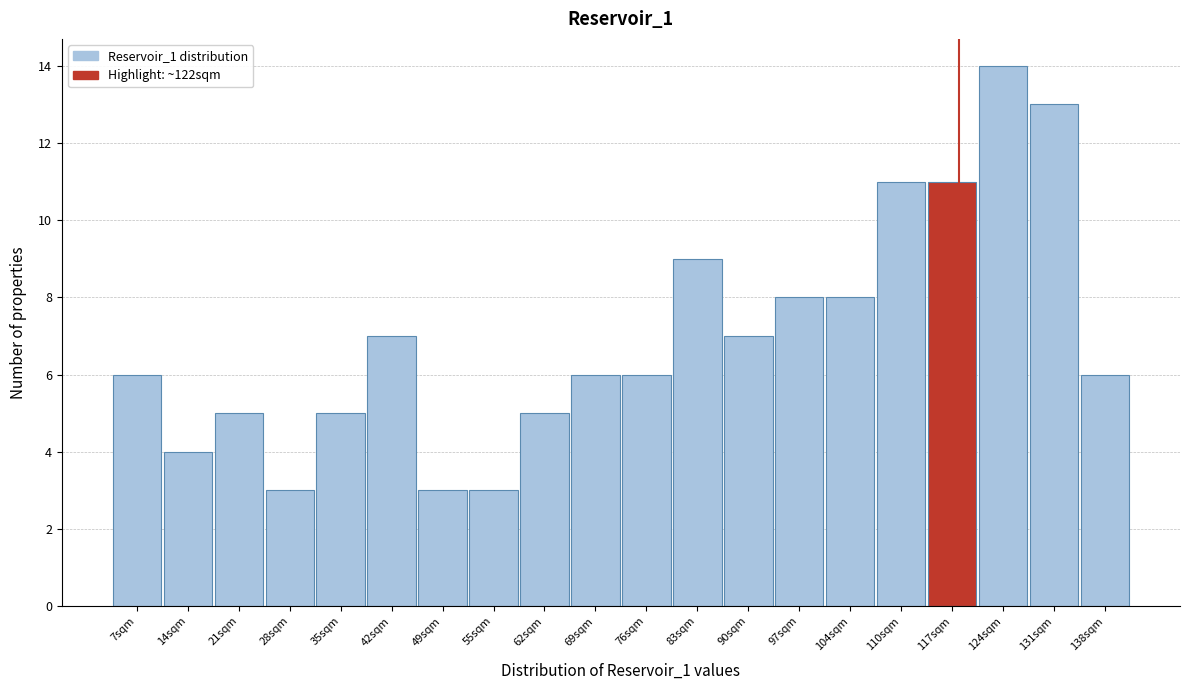

Reading left to right, extract all data points from this chart.

6	4	5	3	5	7	3	3	5	6	6	9	7	8	8	11	11	14	13	6